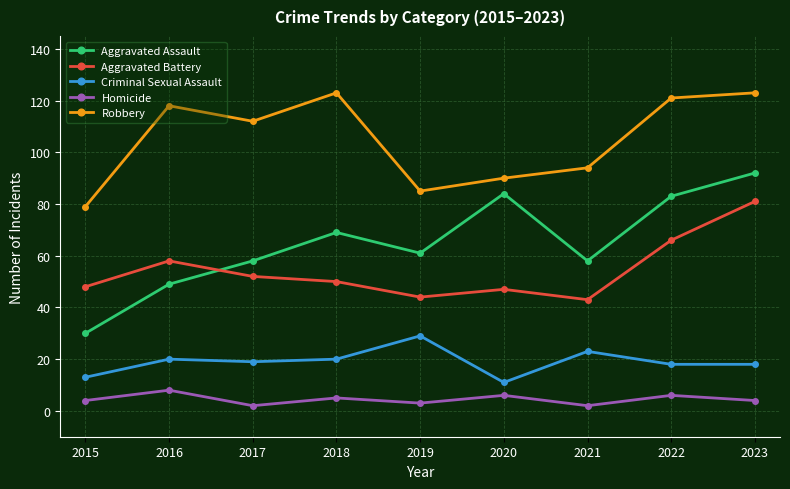

Which category has the highest value in the Aggravated Battery series?

2023